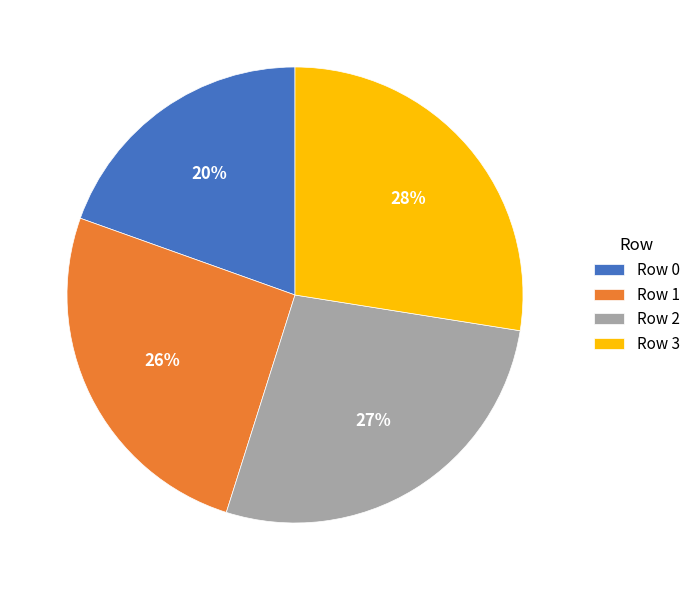

The Row 2 slice represents 22% of the pie. True or false?

False